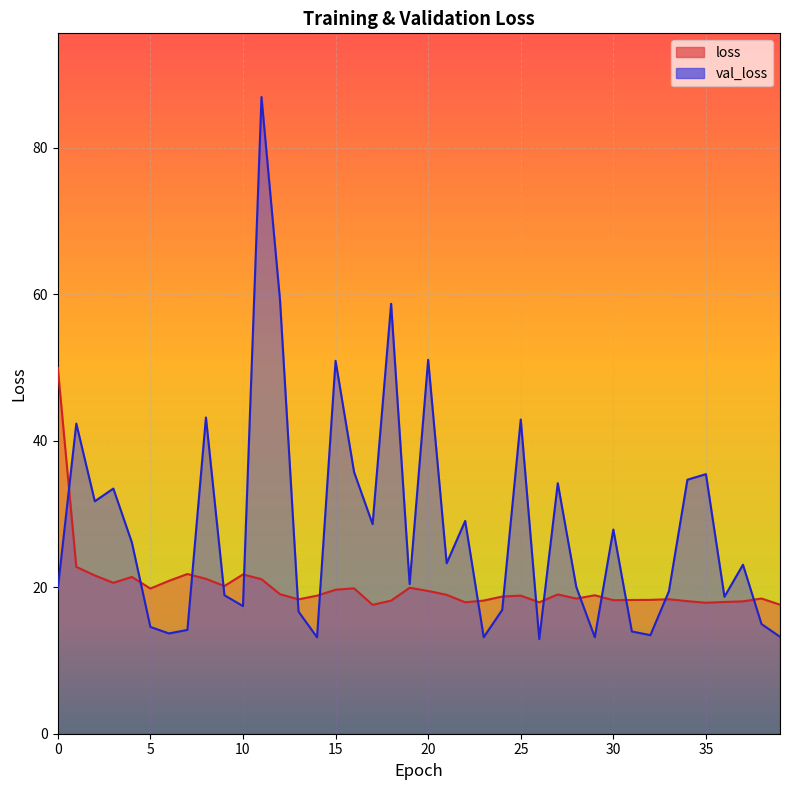

What is the minimum value for val_loss?

12.9